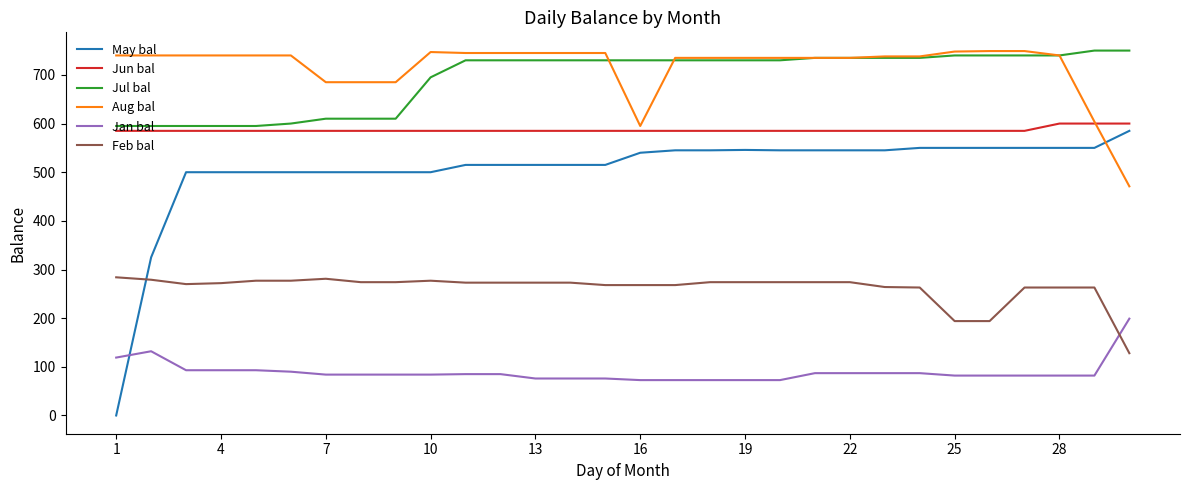

What is the maximum value shown in the chart?

750.0